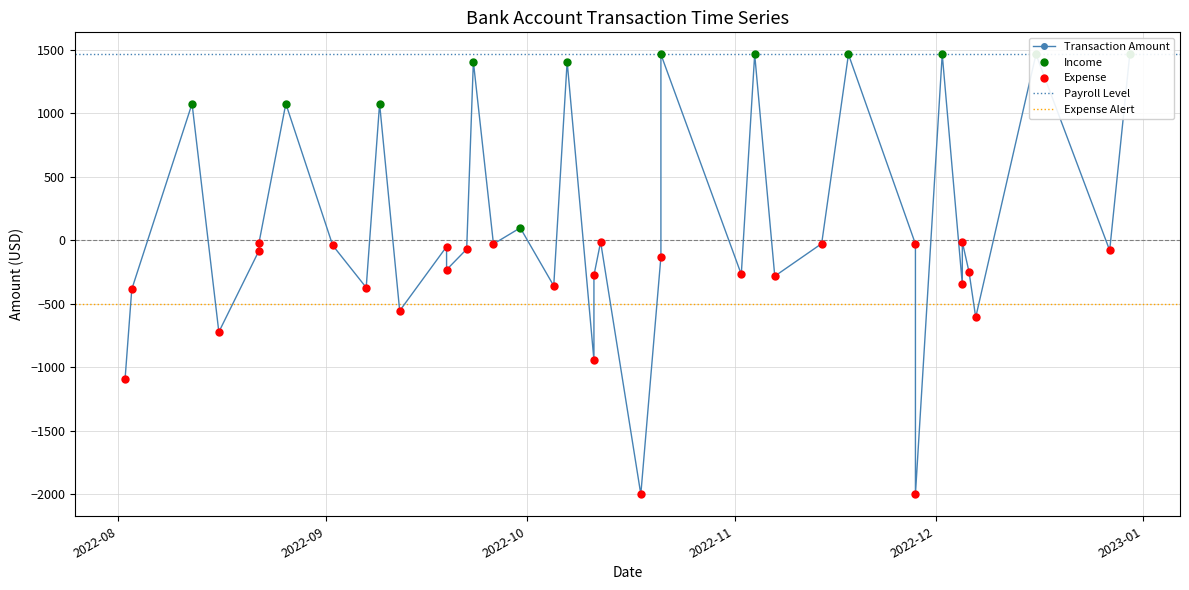

What is the average value?

91.3